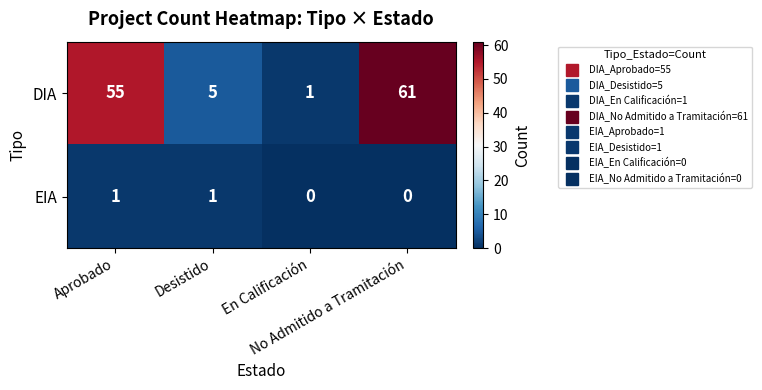

What is the highest value of the DIA series?

61